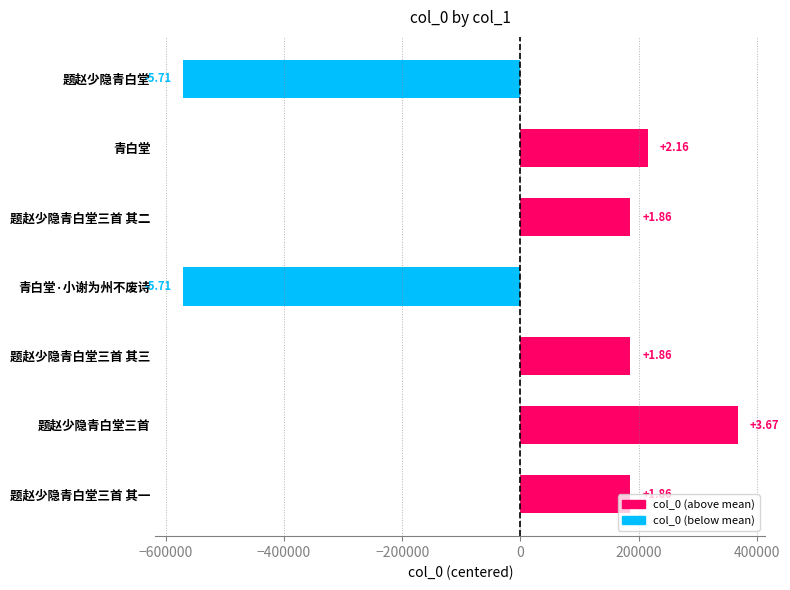

How many bars are there in total?

7